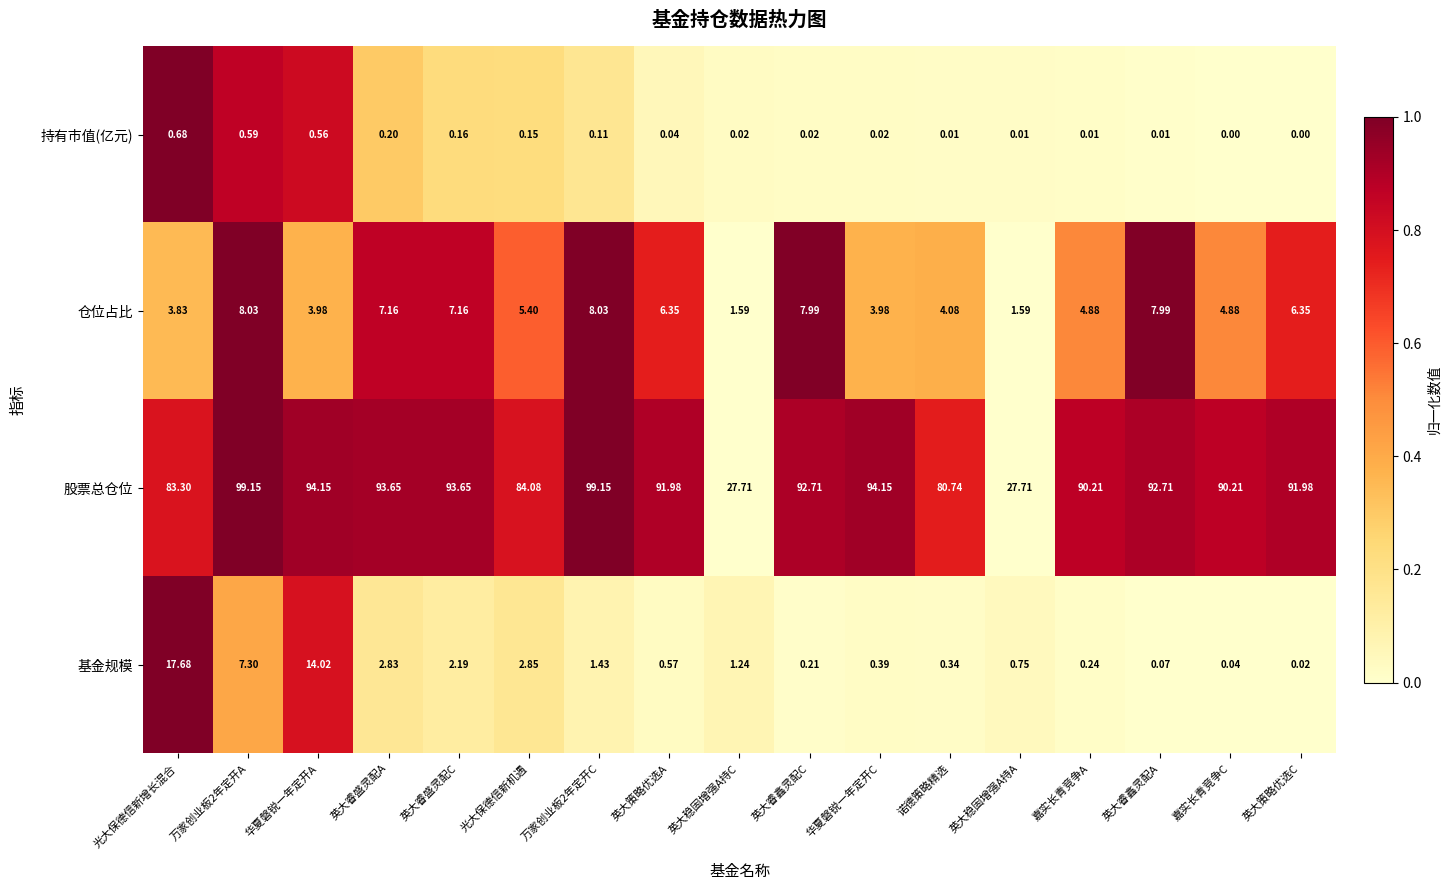

Which series has the widest spread of values?

股票总仓位